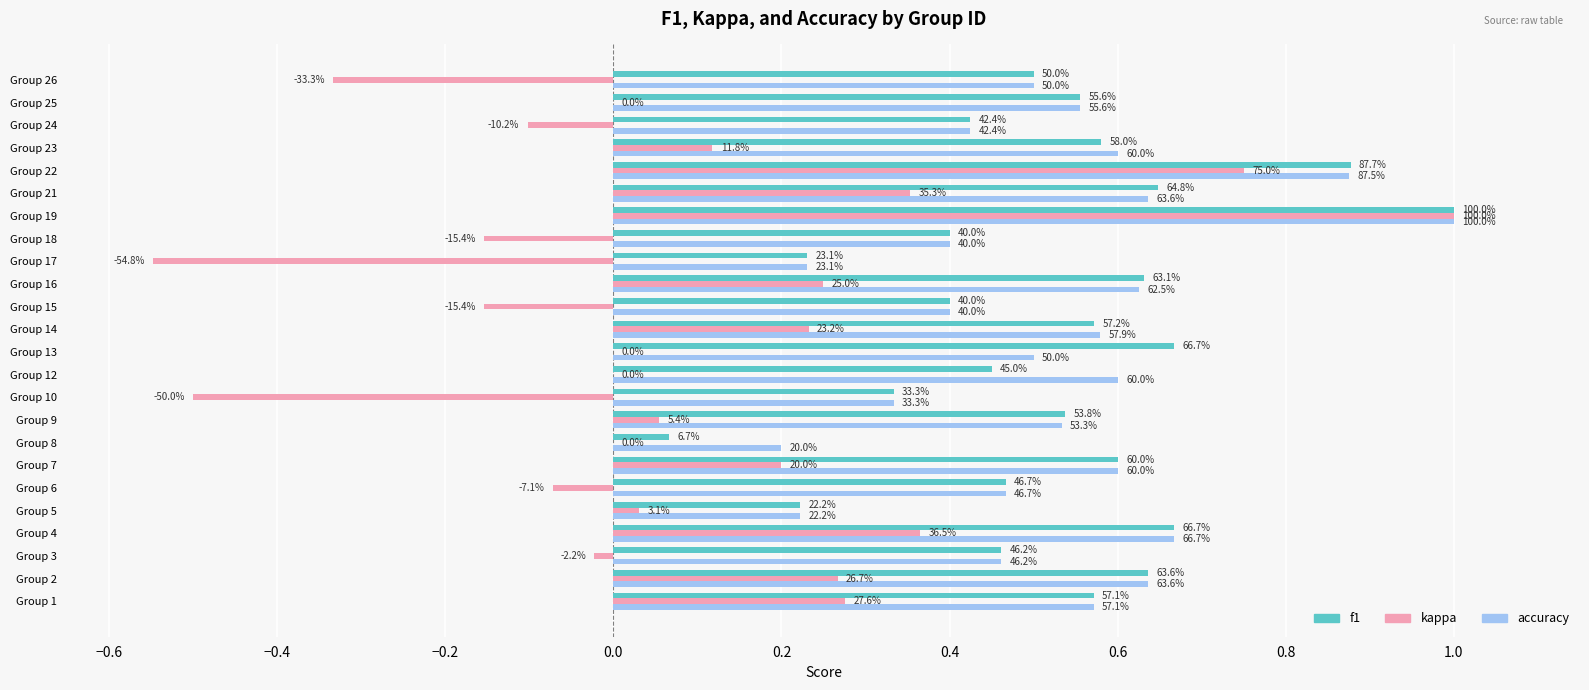

What are all the series names shown in the legend?

f1, kappa, accuracy